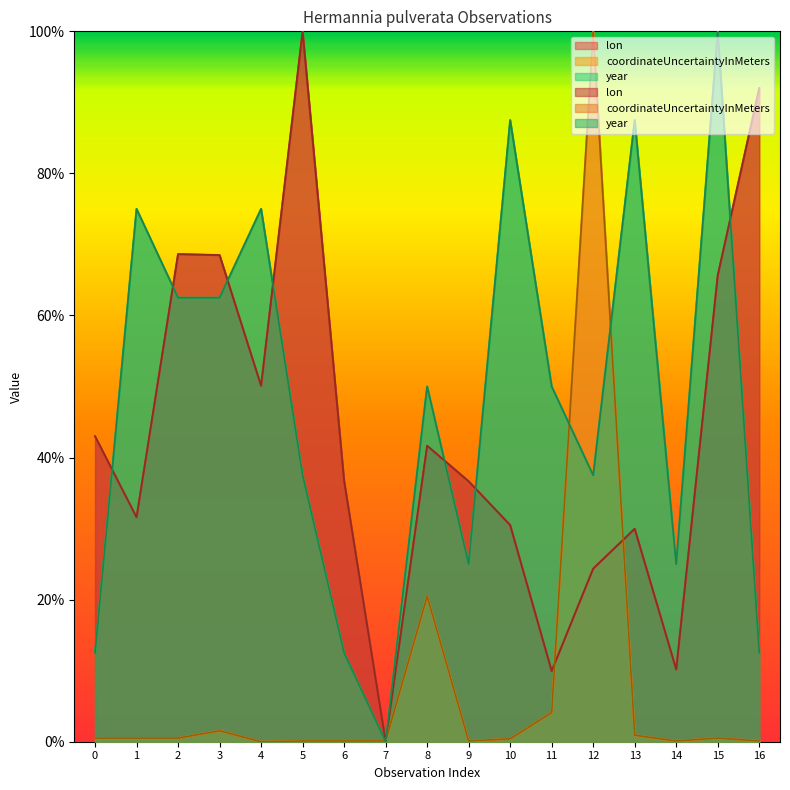

Which series has the widest spread of values?

lon